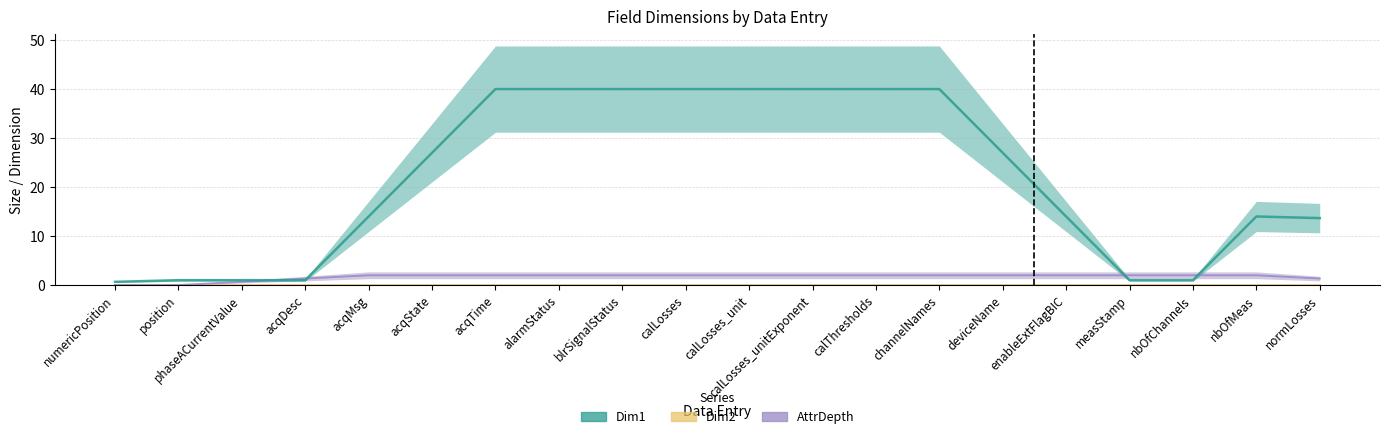

Which has a higher value, numericPosition or acqDesc?

numericPosition